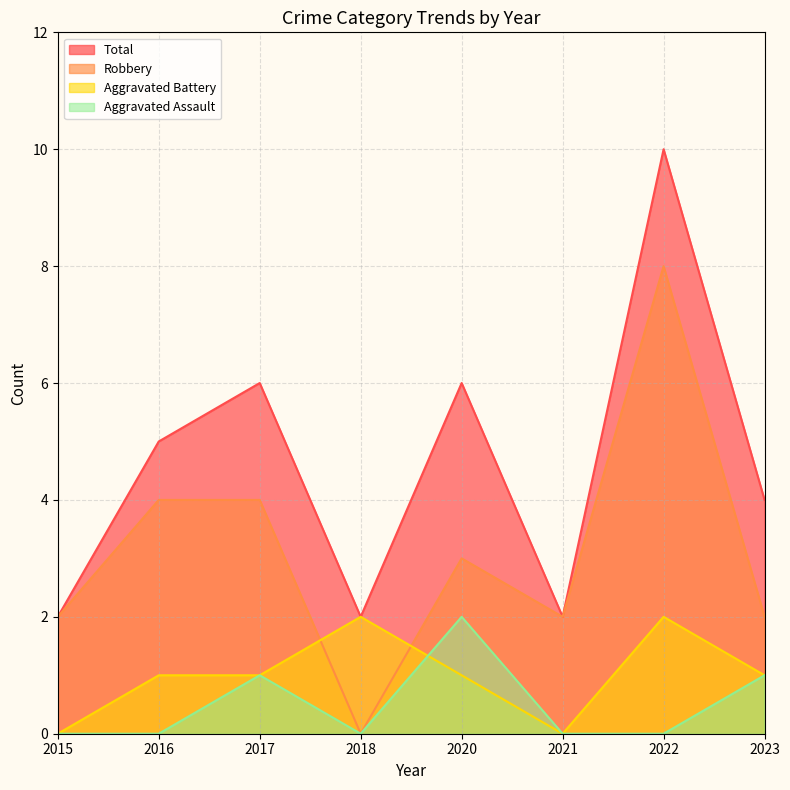

At which category does the chart reach its minimum across all series?

2015